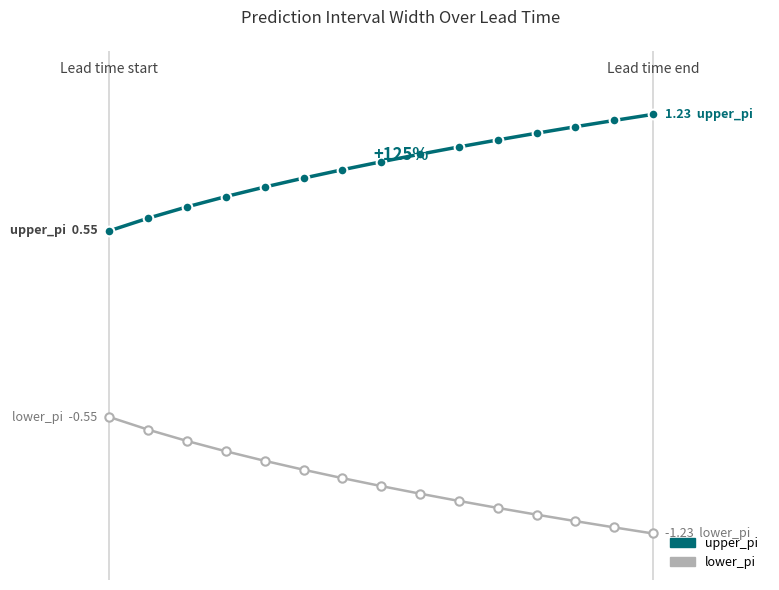

What are all the series names shown in the legend?

upper_pi, lower_pi